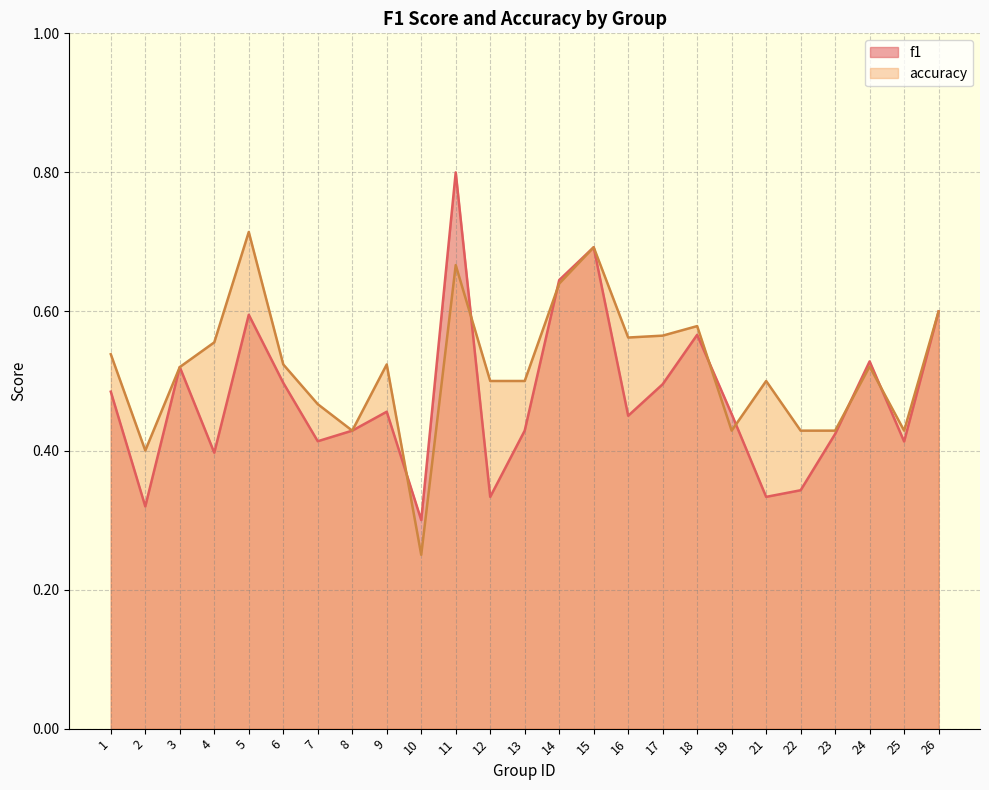

Reading left to right, list all the values displayed in this chart.

f1: 0.5	0.3	0.5	0.4	0.6	0.5	0.4	0.4	0.5	0.3	0.8	0.3	0.4	0.6	0.7	0.4	0.5	0.6	0.5	0.3	0.3	0.4	0.5	0.4	0.6
accuracy: 0.5	0.4	0.5	0.6	0.7	0.5	0.5	0.4	0.5	0.2	0.7	0.5	0.5	0.6	0.7	0.6	0.6	0.6	0.4	0.5	0.4	0.4	0.5	0.4	0.6